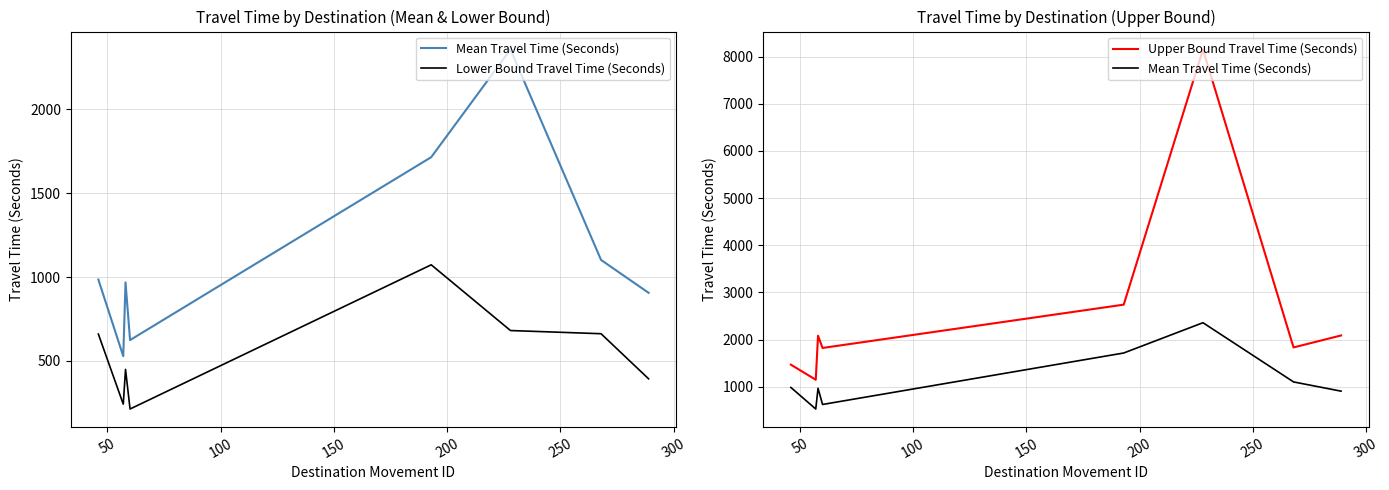

What is the value of the Upper Bound Travel Time (Seconds) point at the 8th from the left?

2087